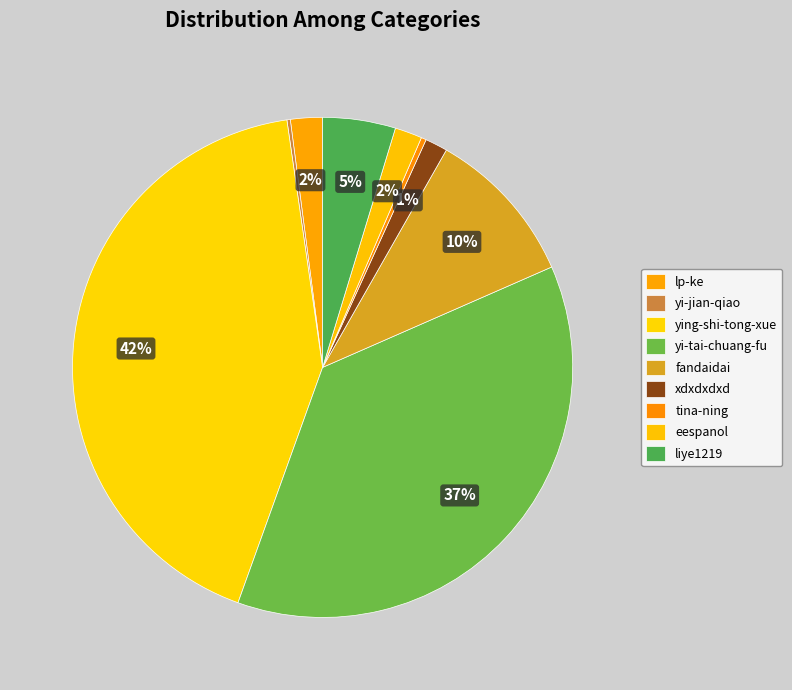

Do lp-ke and yi-jian-qiao together represent more than half of the pie?

No